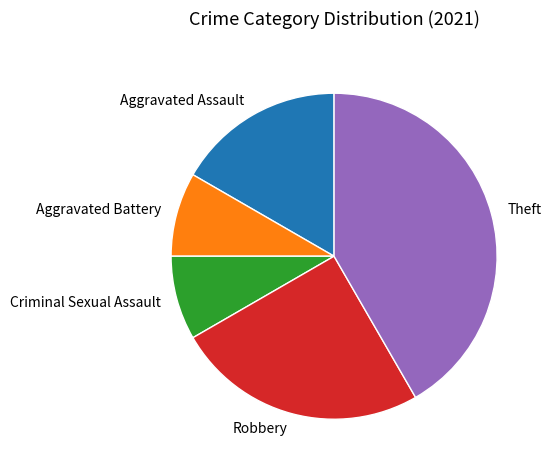

Is the sum of Theft and Robbery greater than half?

Yes